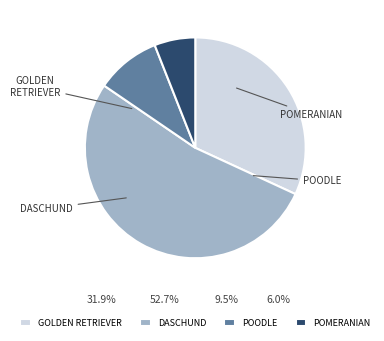

Count the number of slices in the pie.

4